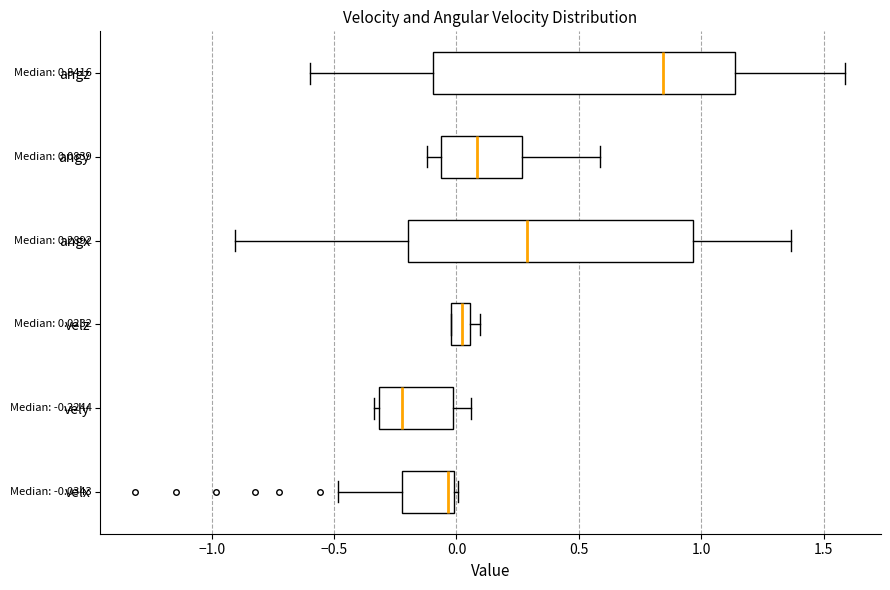

Which box has the furthest to the left median line?

vely